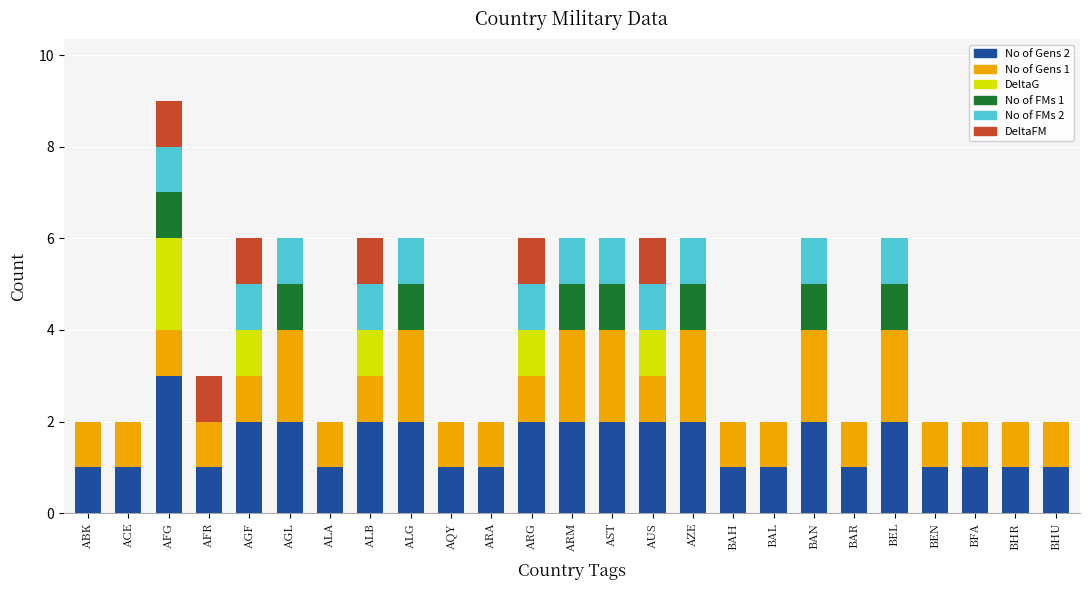

What are all the series names shown in the legend?

No of Gens 2, No of Gens 1, DeltaG, No of FMs 1, No of FMs 2, DeltaFM